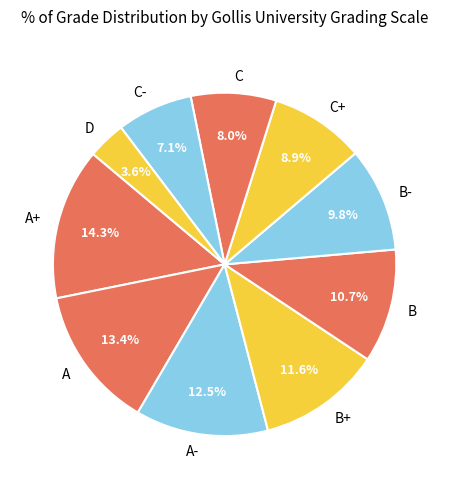

How many slices are in this pie chart?

10